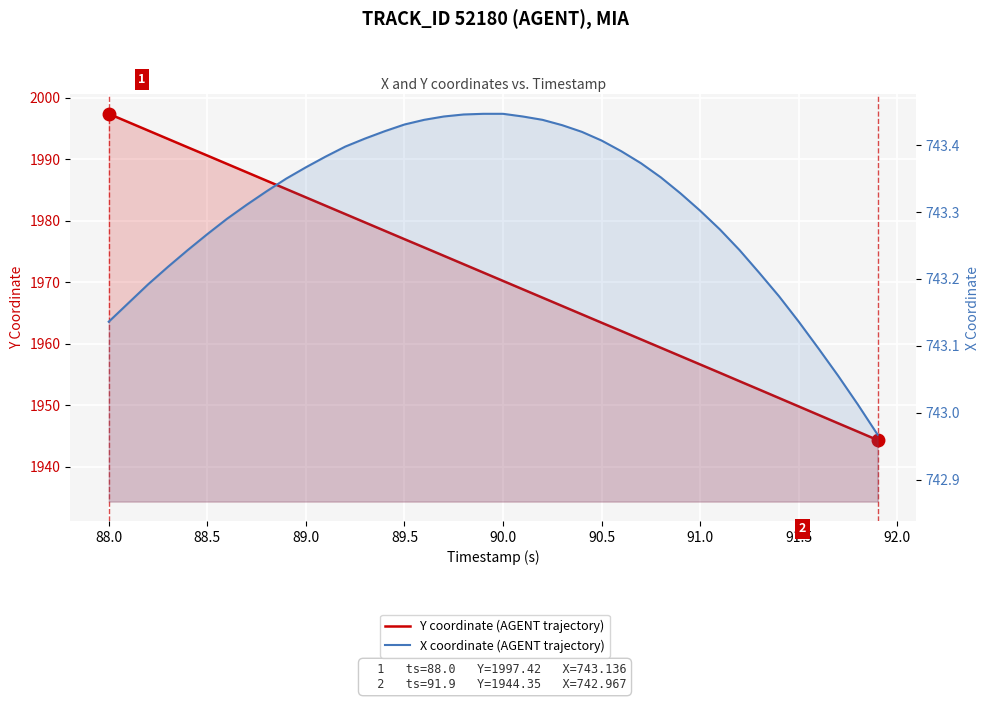

What is the difference between the second highest and minimum values in the X coordinate (AGENT trajectory) series?

0.5